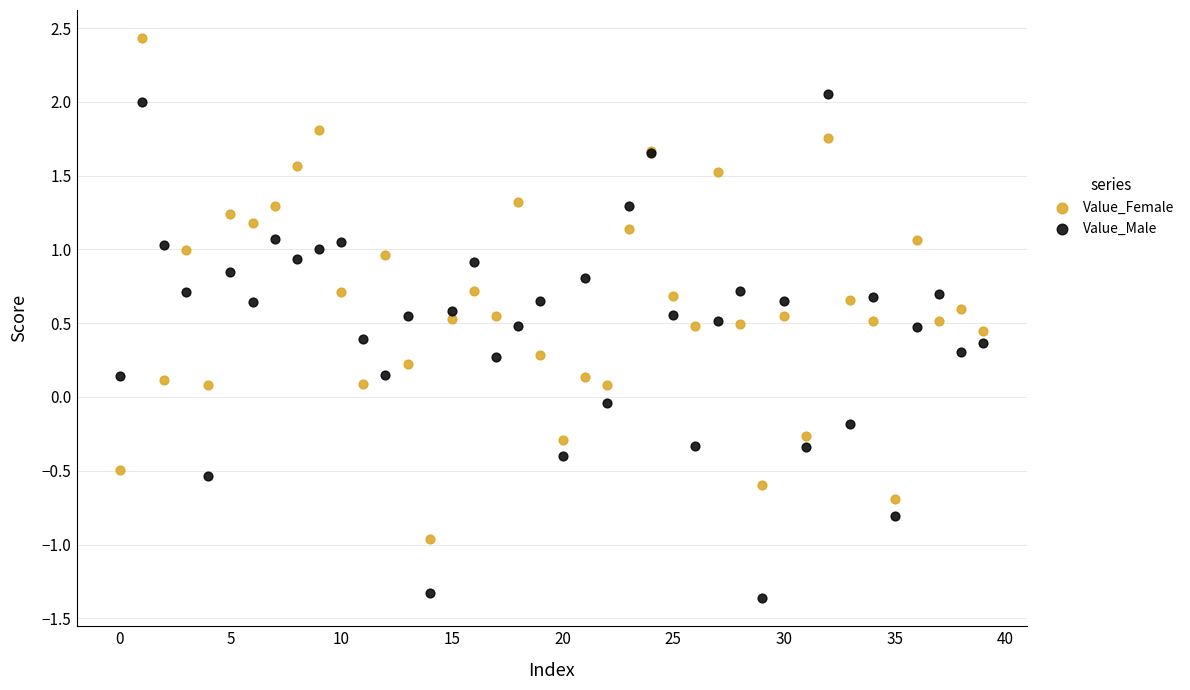

Which series reaches the minimum Y coordinate?

Value_Male